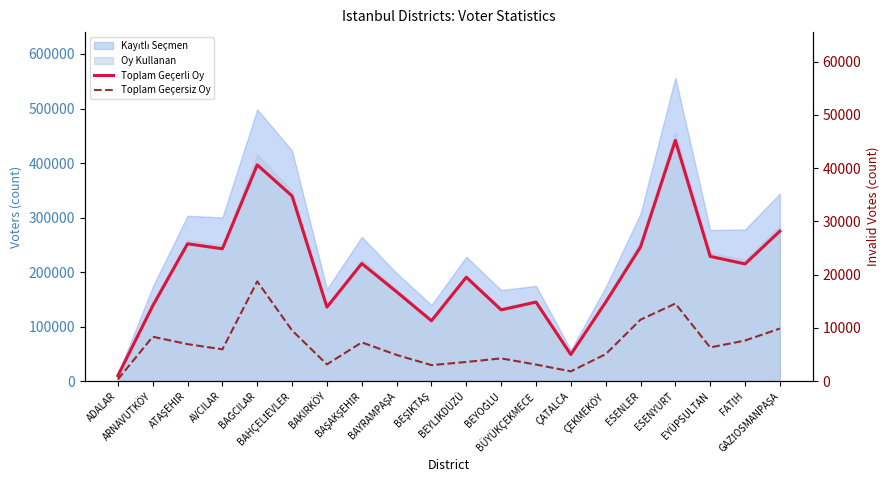

How many lines are shown in the chart?

2